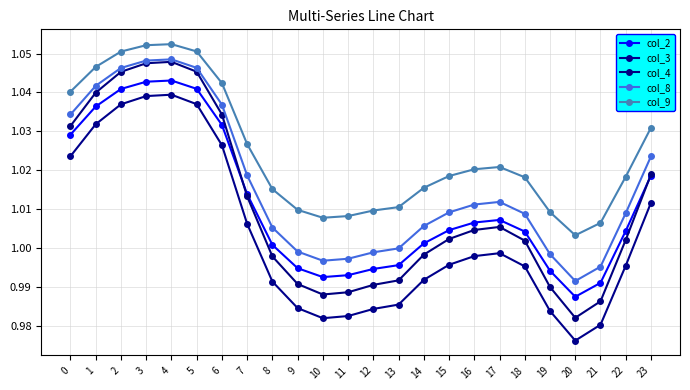

Which series has the largest total across all categories?

col_9